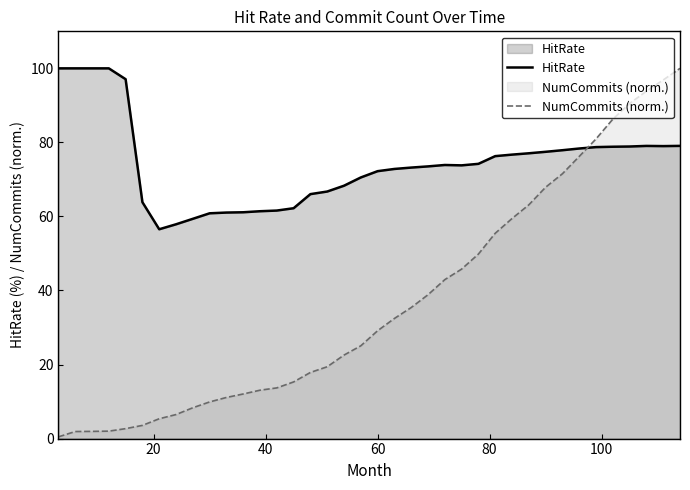

What is the difference between the maximum and minimum values in the NumCommits (norm.) series?

99.5